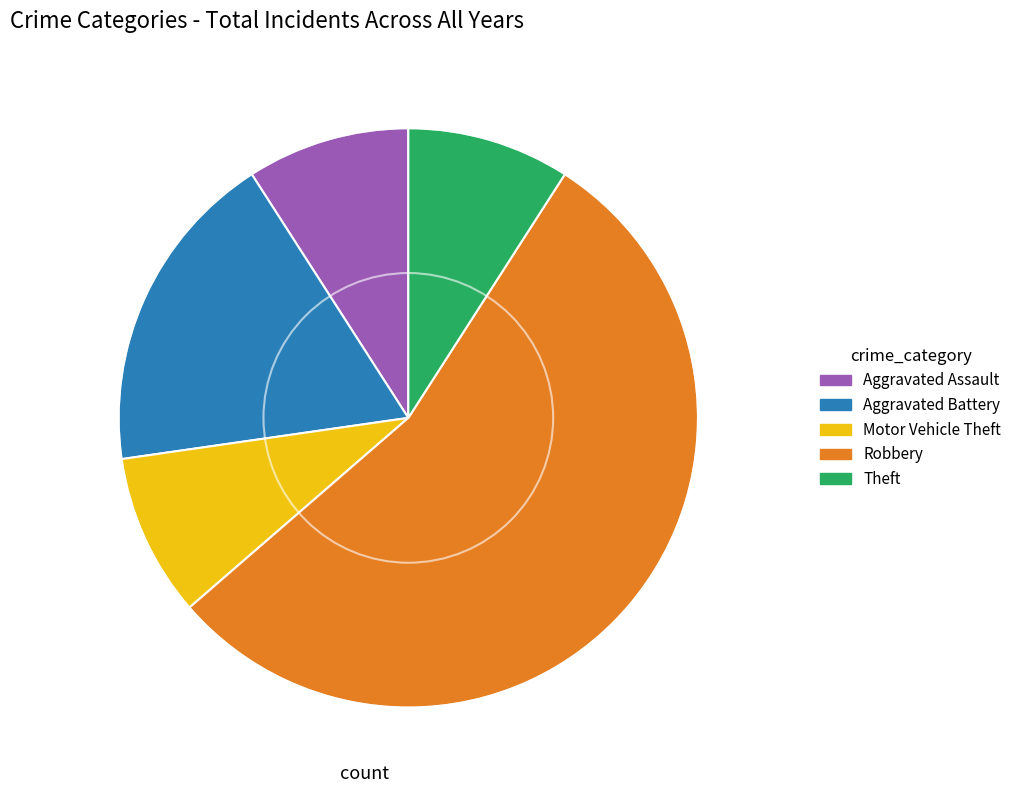

The Theft slice represents 9% of the pie. True or false?

True